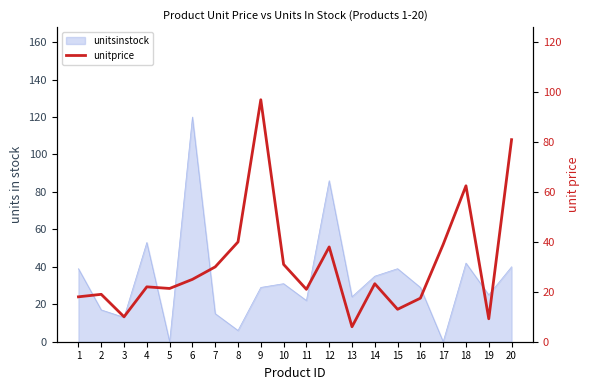

Does the chart have visible grid lines?

No